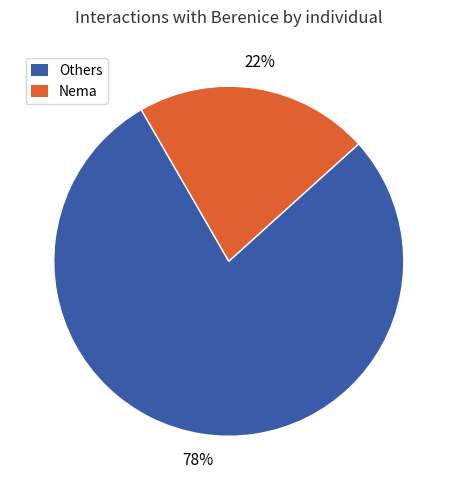

What is the majority slice?

Others